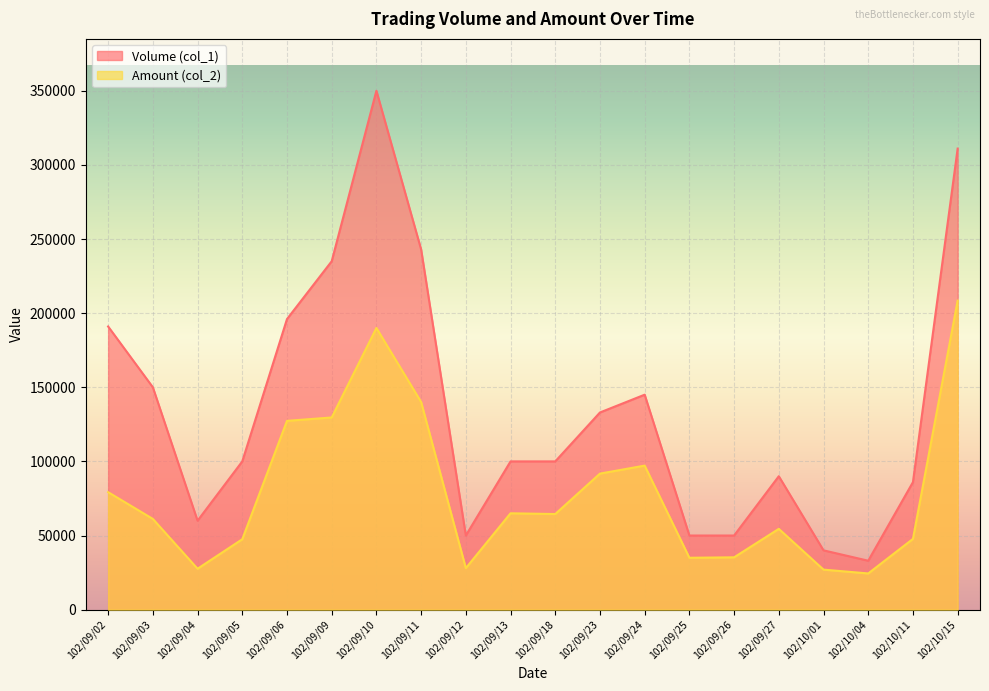

What is the approximate value of Volume (col_1) at 102/09/05?

100000